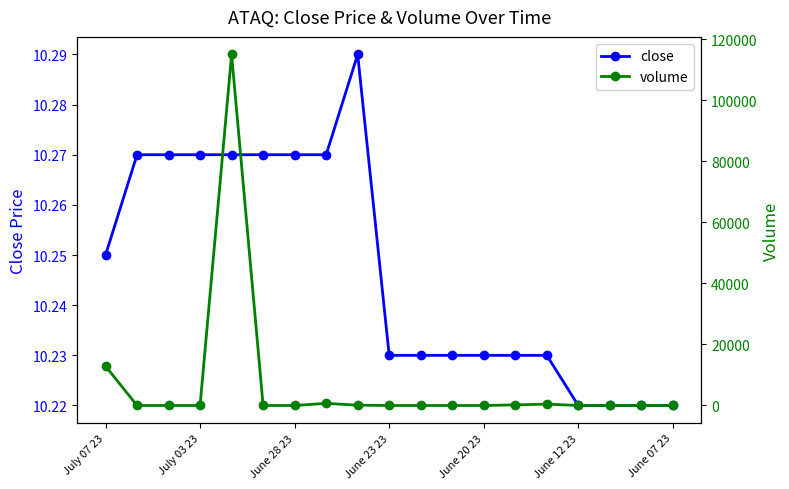

True or false: volume and close cross at least once.

True